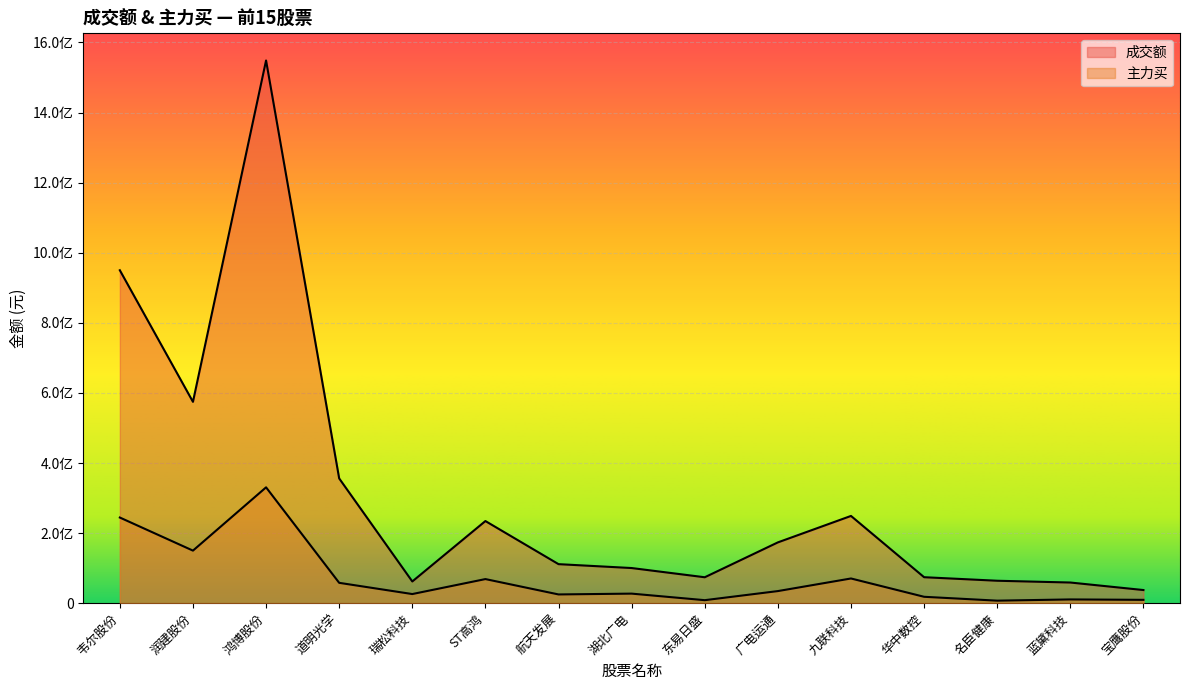

What is the value of the 成交额 point at the 3rd from the left?

1548674227